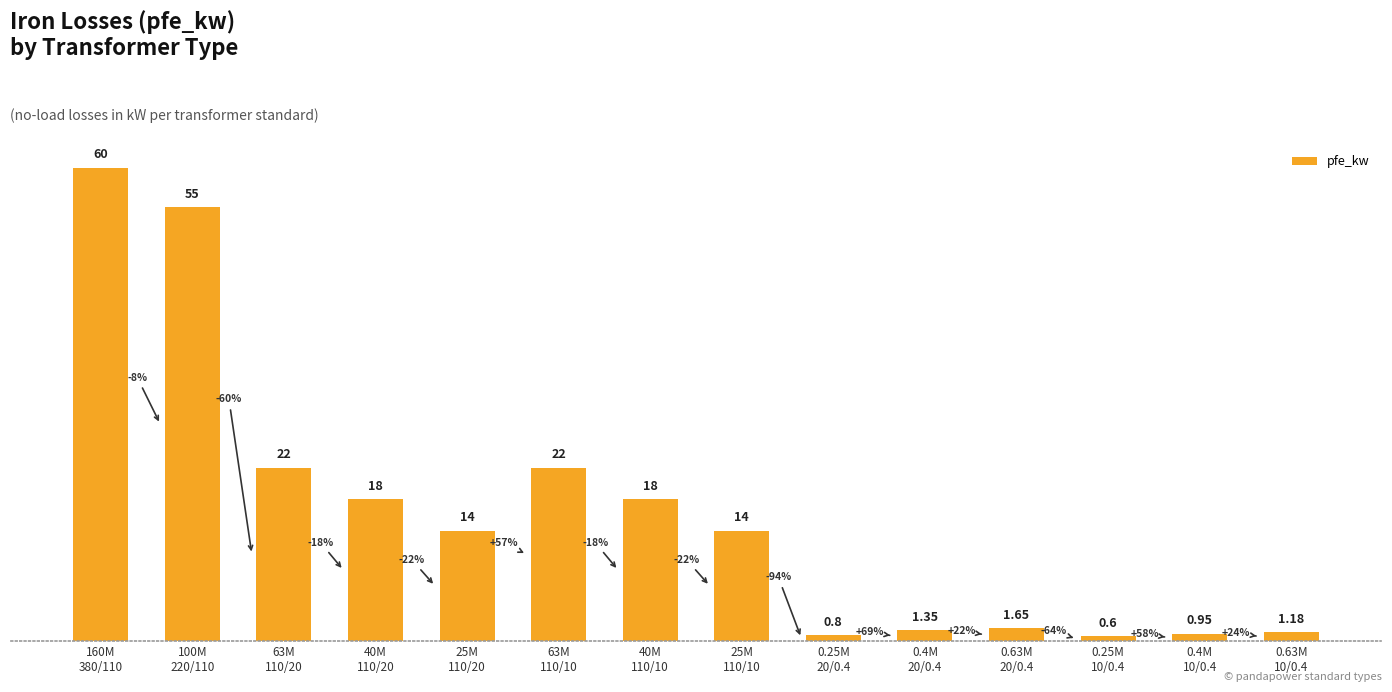

Between 0.4M
10/0.4 and 100M
220/110, which is larger?

100M
220/110